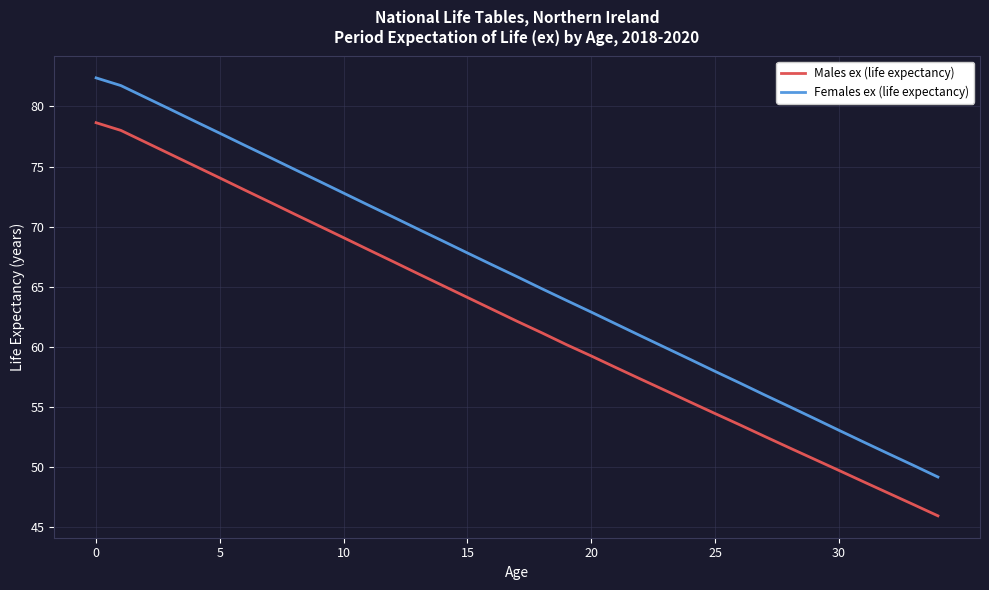

Rank the series by their maximum value, from highest to lowest.

Females ex (life expectancy), Males ex (life expectancy)